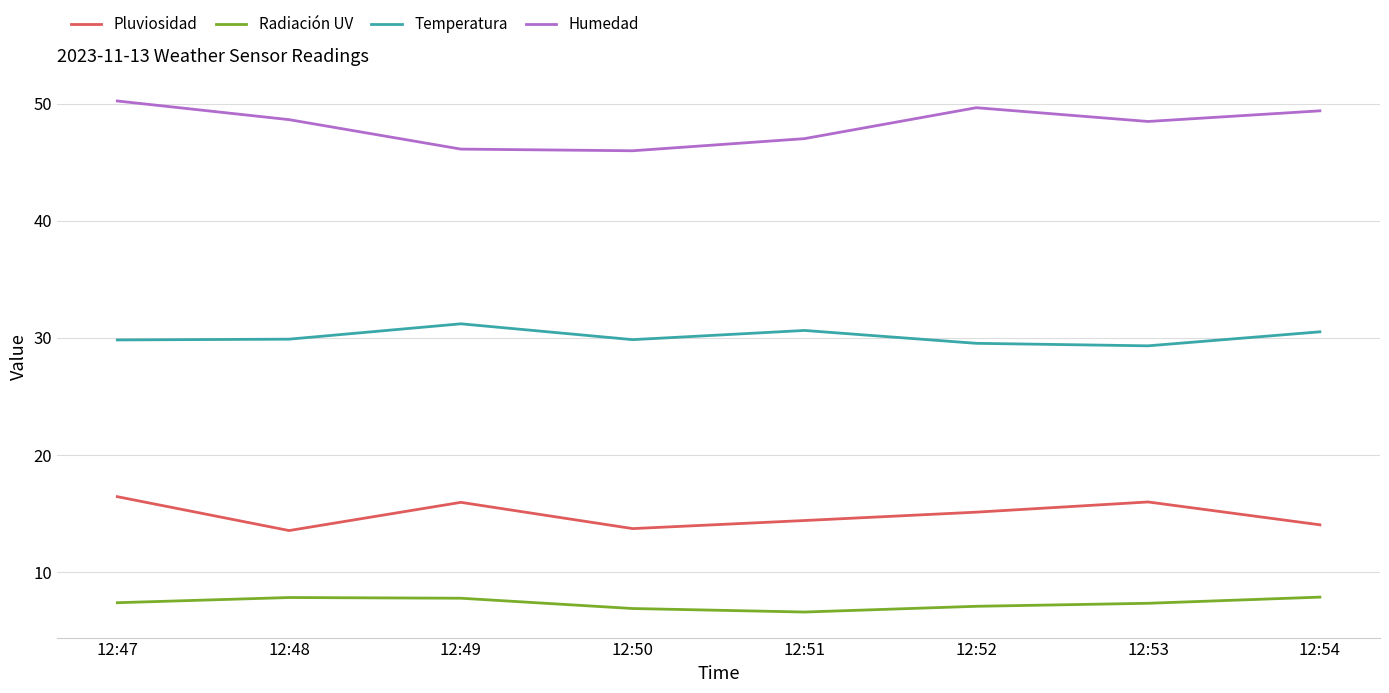

At 12:48, list the series in order from smallest to largest.

Radiación UV, Pluviosidad, Temperatura, Humedad